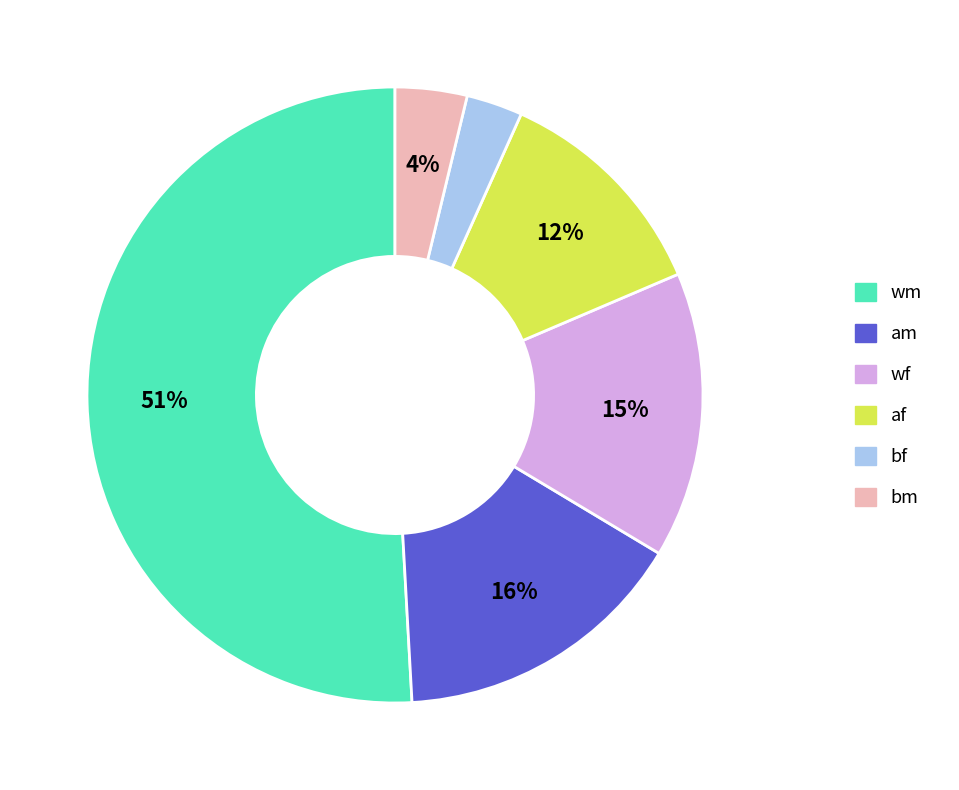

Combined, do am and bf account for over 50%?

No